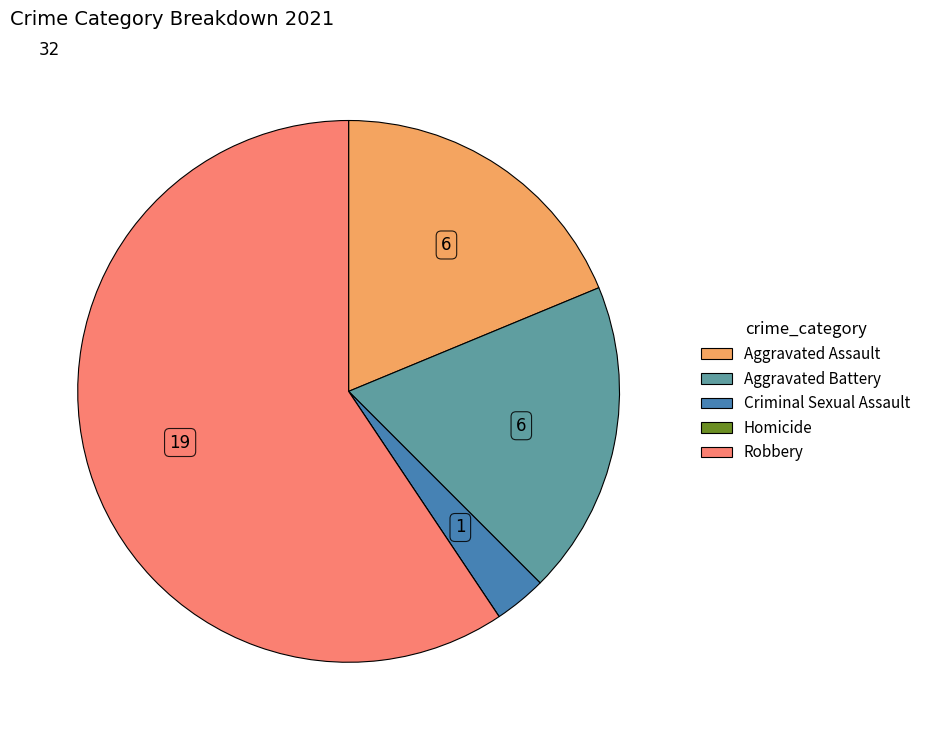

Is it true that Robbery is 46% of the pie?

False